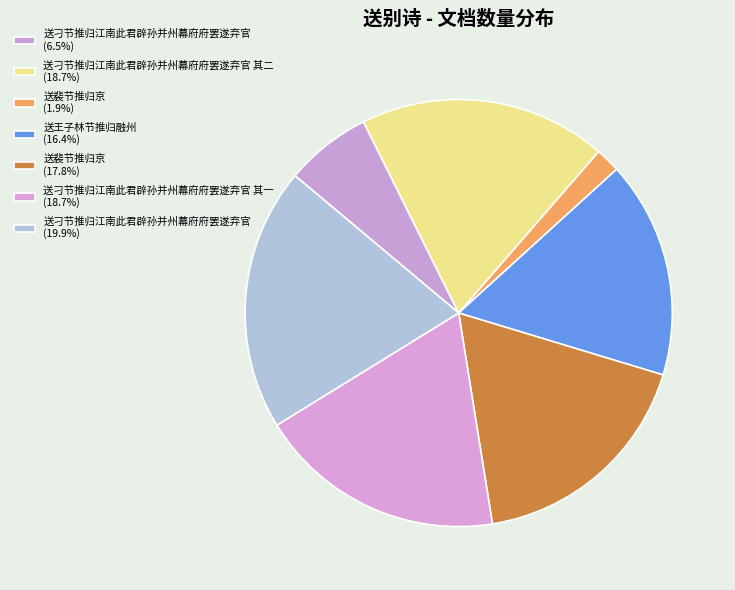

How many slices are in this pie chart?

7